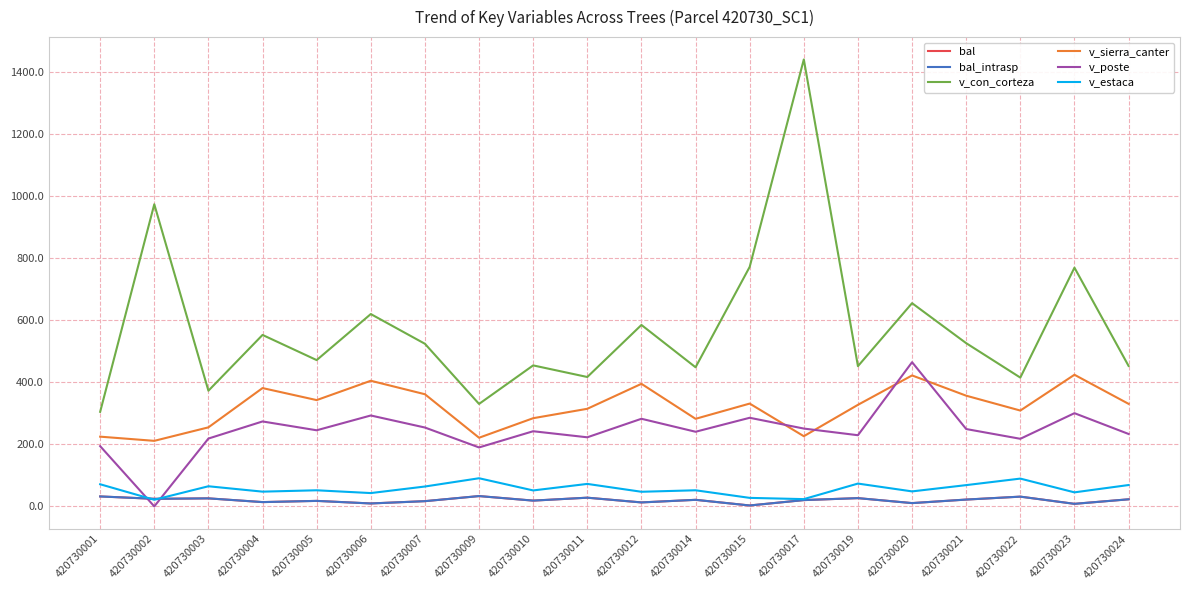

True or false: v_sierra_canter and bal_intrasp cross at least once.

False